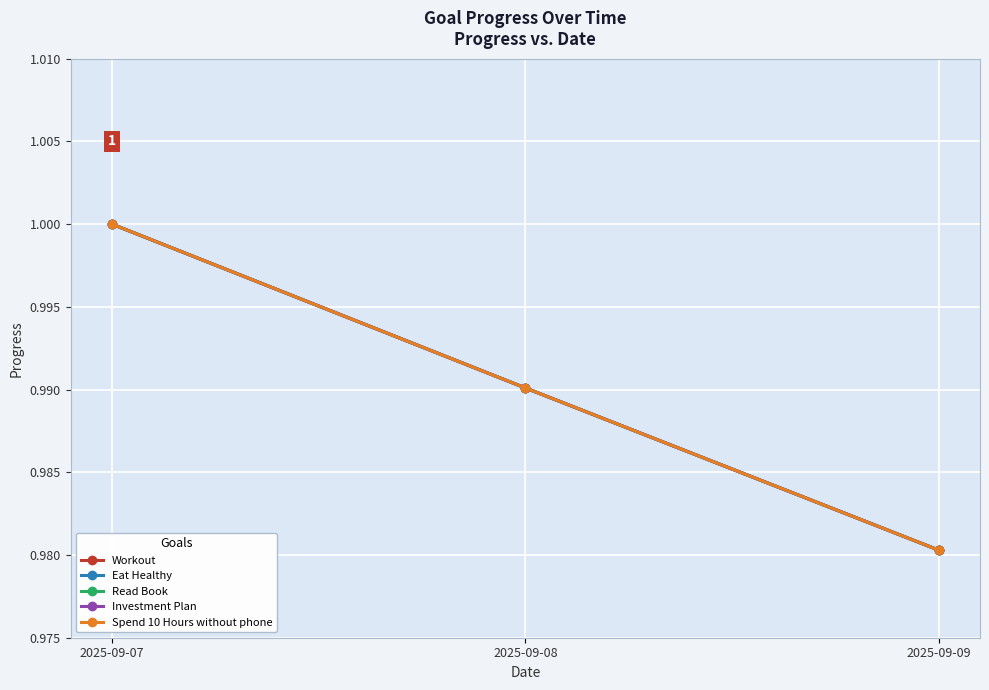

What is the average value of the Read Book series?

1.0